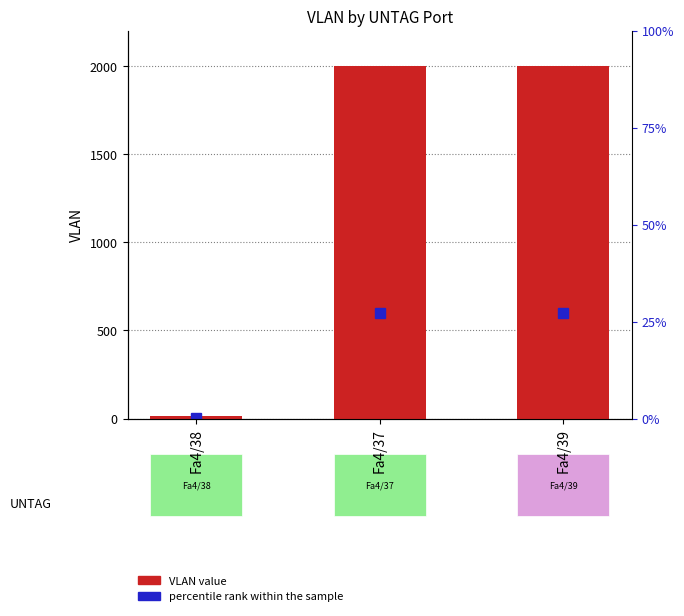

Where does the data first go above 2000?

Fa4/39